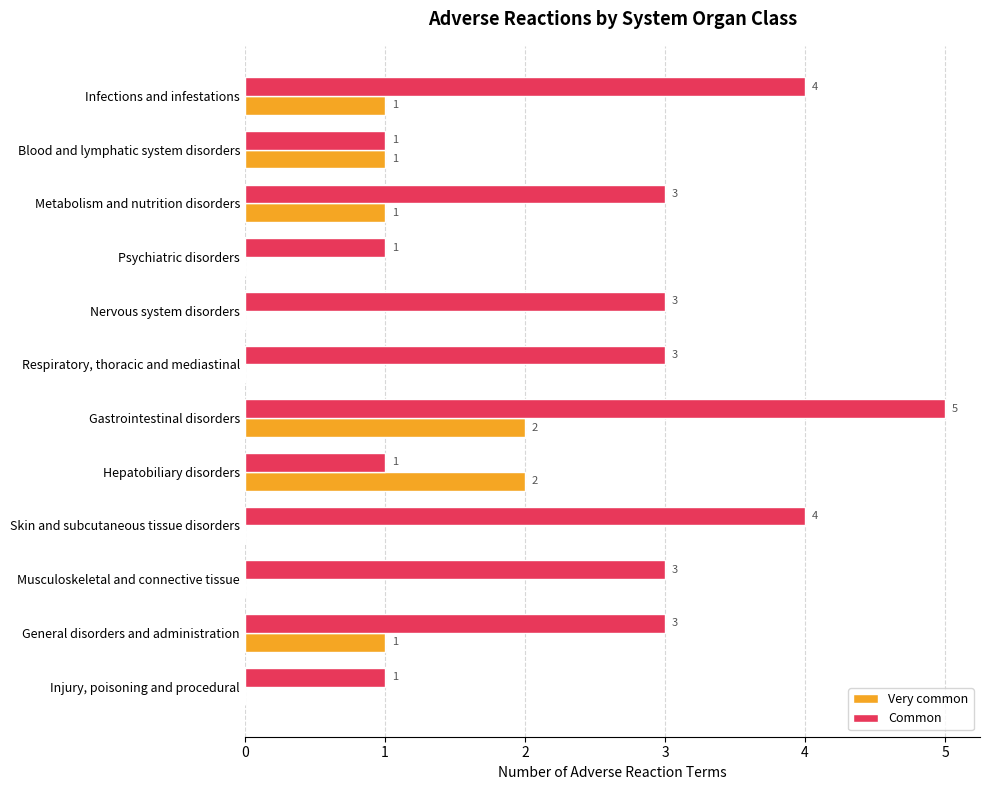

Which series changed the most between Blood and lymphatic system disorders and Skin and subcutaneous tissue disorders?

Common